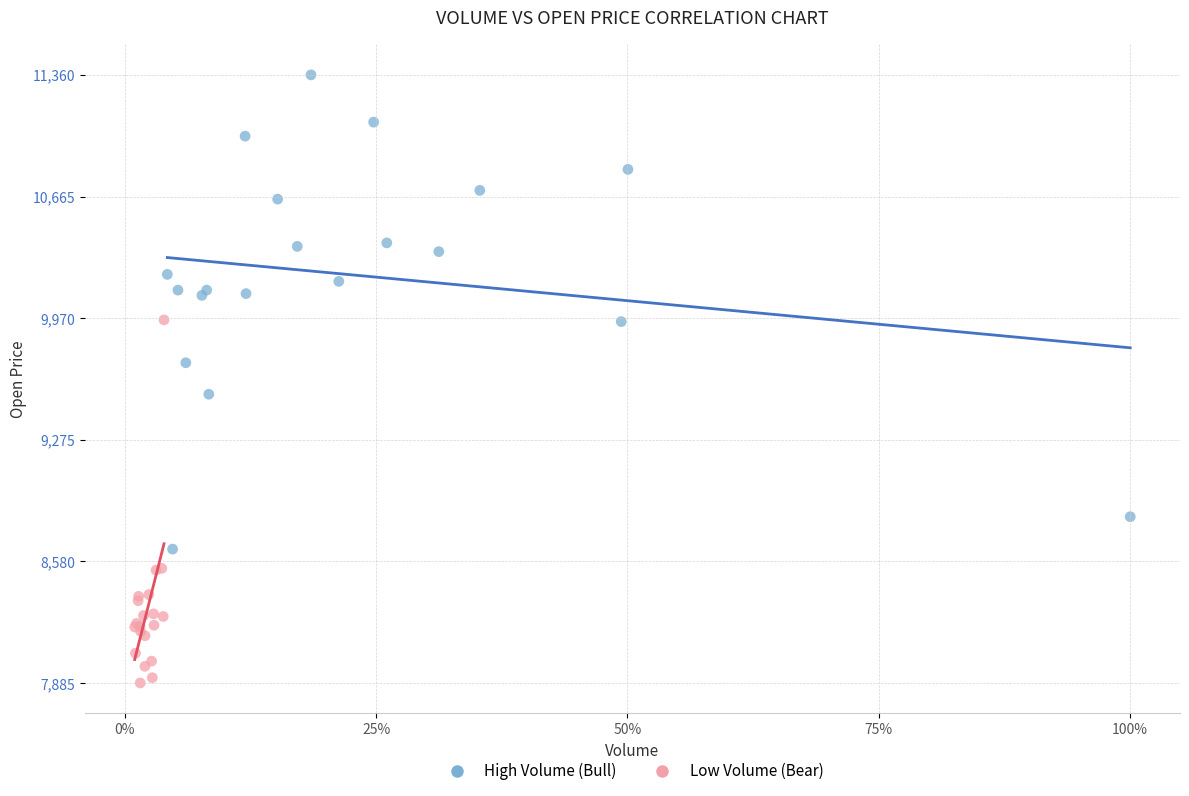

What are all the series names shown in the legend?

High Volume (Bull), Low Volume (Bear)